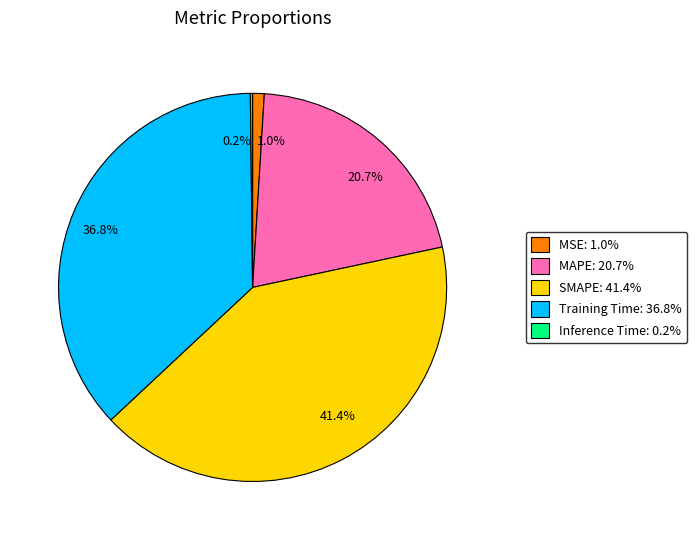

Which has a higher value, 36.8% or 1.0%?

36.8%